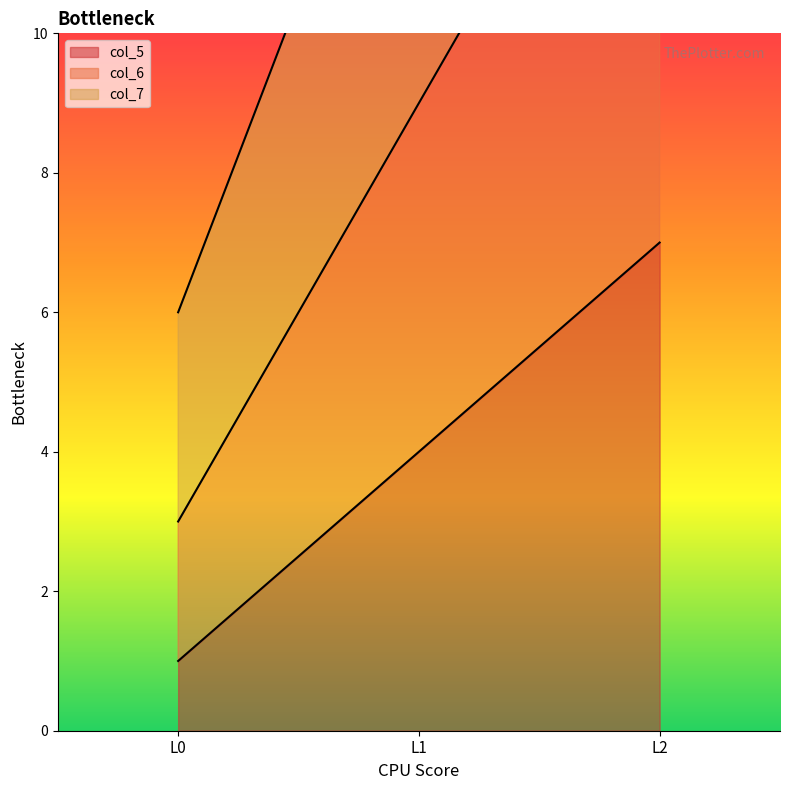

Is it true that col_6 equals 5 at L0?

False